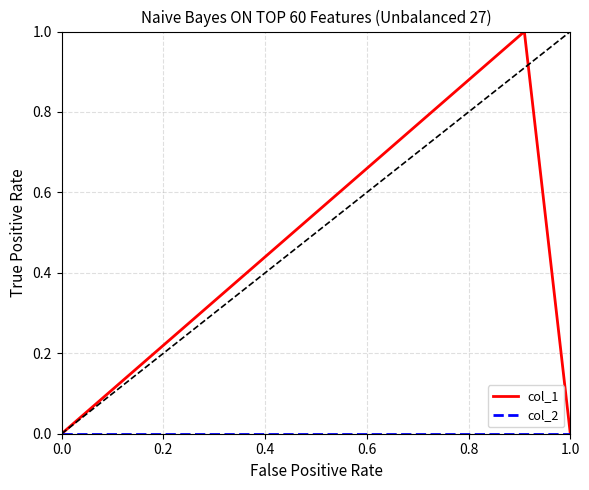

Which series has the largest total across all categories?

col_1